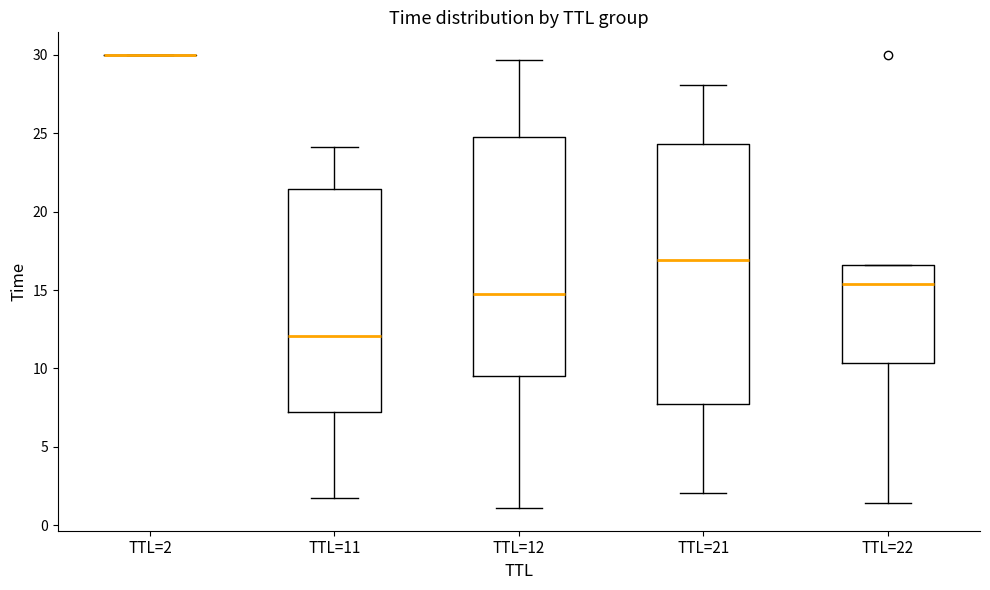

Reading left to right, read every box against the y-axis: the position of its median line, the range the box covers, and the ends of its whiskers. The values are not printed on the chart, so give them approximately, as read against the axis.

TTL=2: box collapsed to a line at 30.0, whiskers 30.0 to 30.0
TTL=11: median 12.0, box 7.5 to 21.5, whiskers 2.0 to 24.0
TTL=12: median 15.0, box 9.5 to 25.0, whiskers 1.0 to 29.5
TTL=21: median 17.0, box 7.5 to 24.5, whiskers 2.0 to 28.0
TTL=22: median 15.5, box 10.5 to 16.5, whiskers 1.5 to 16.5